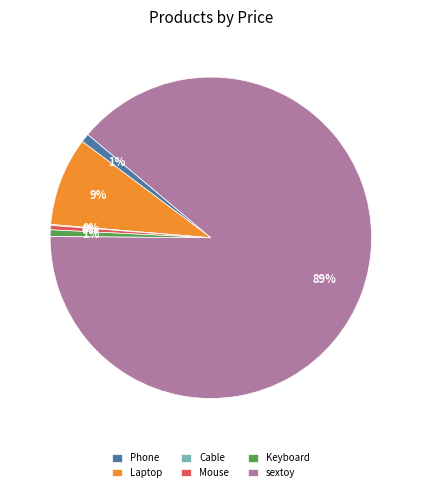

Do Mouse and Phone together represent more than half of the pie?

No